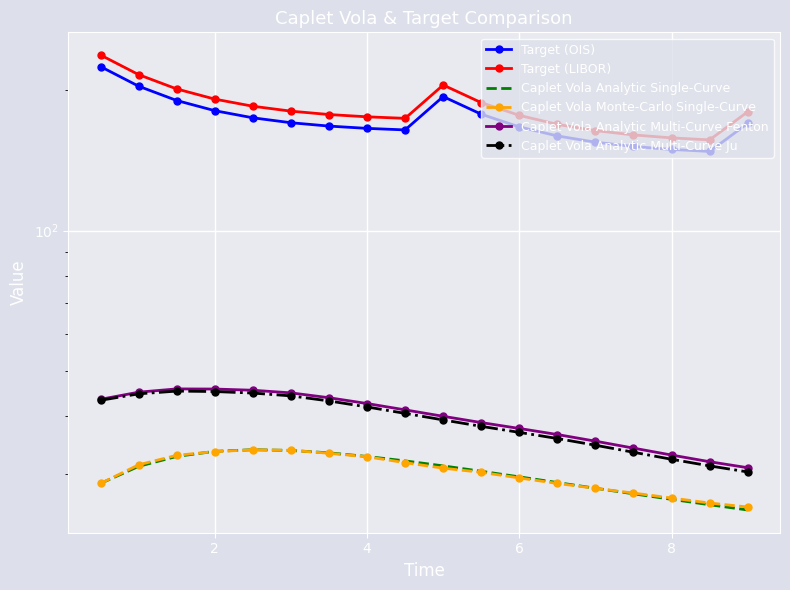

What is the difference between the second highest and second lowest values in the Target (OIS) series?

54.8